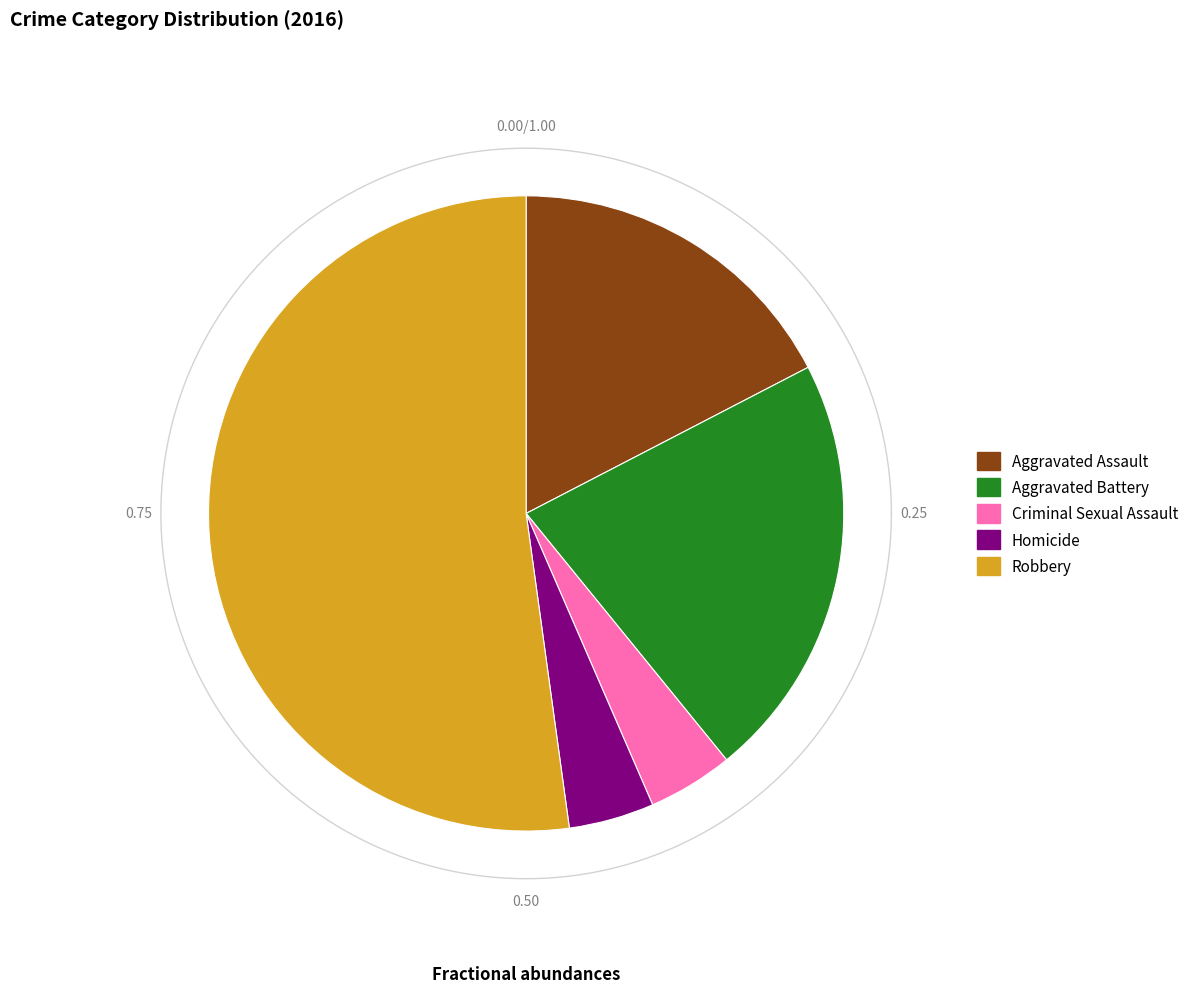

What is the smallest slice in the pie chart?

Criminal Sexual Assault